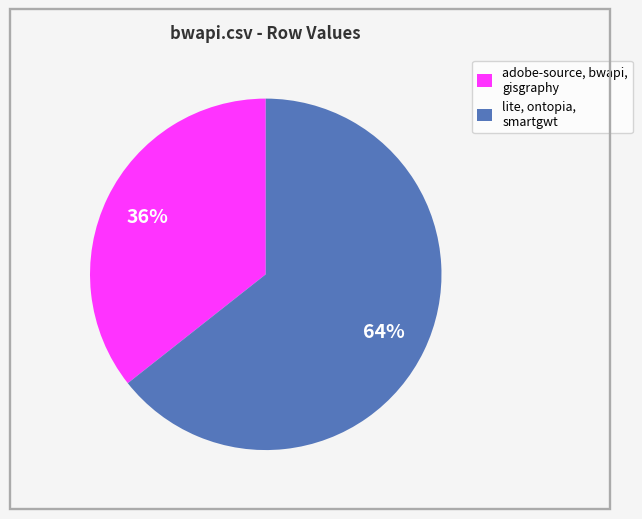

Is there a majority slice in this chart?

Yes